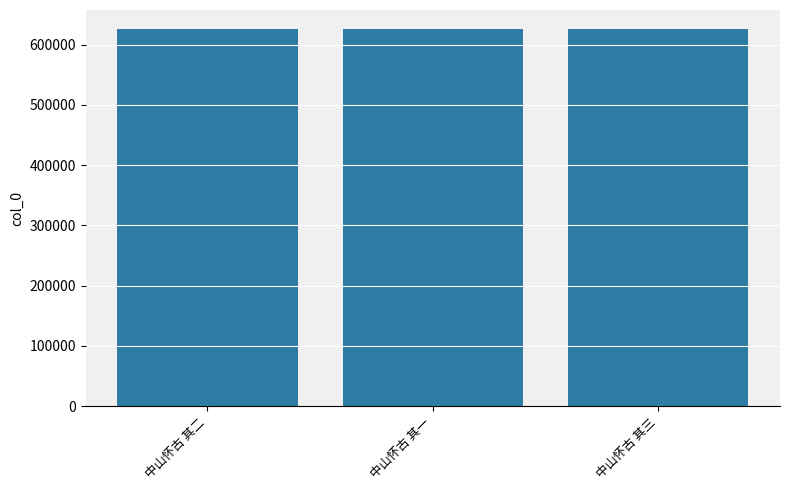

What is the ratio of the value at 中山怀古 其二 to the value at 中山怀古 其三?

1.0